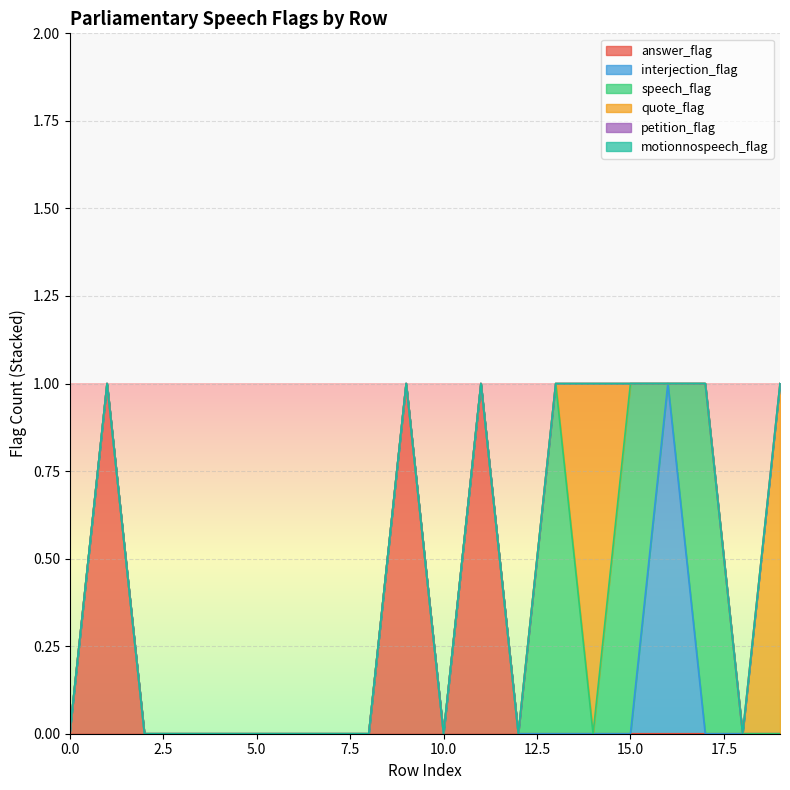

What is the spread (max minus min) of values at 19?

1